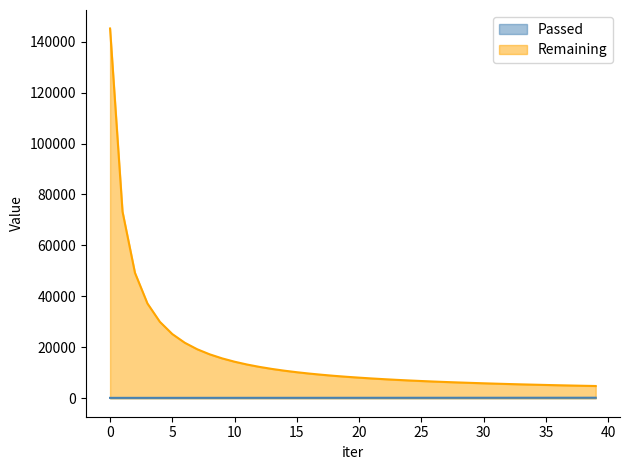

What is the total value across all series at 20?

8256